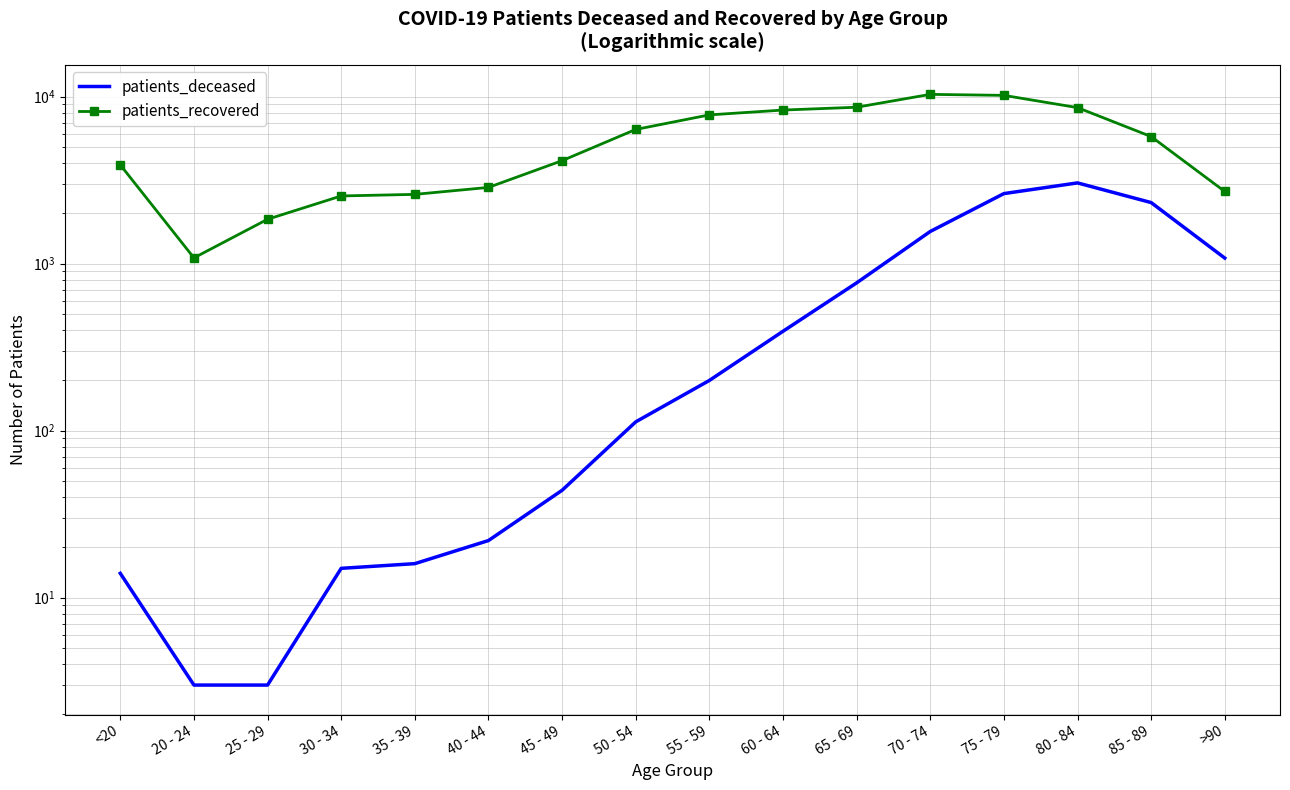

True or false: patients_deceased and patients_recovered intersect in this chart.

False